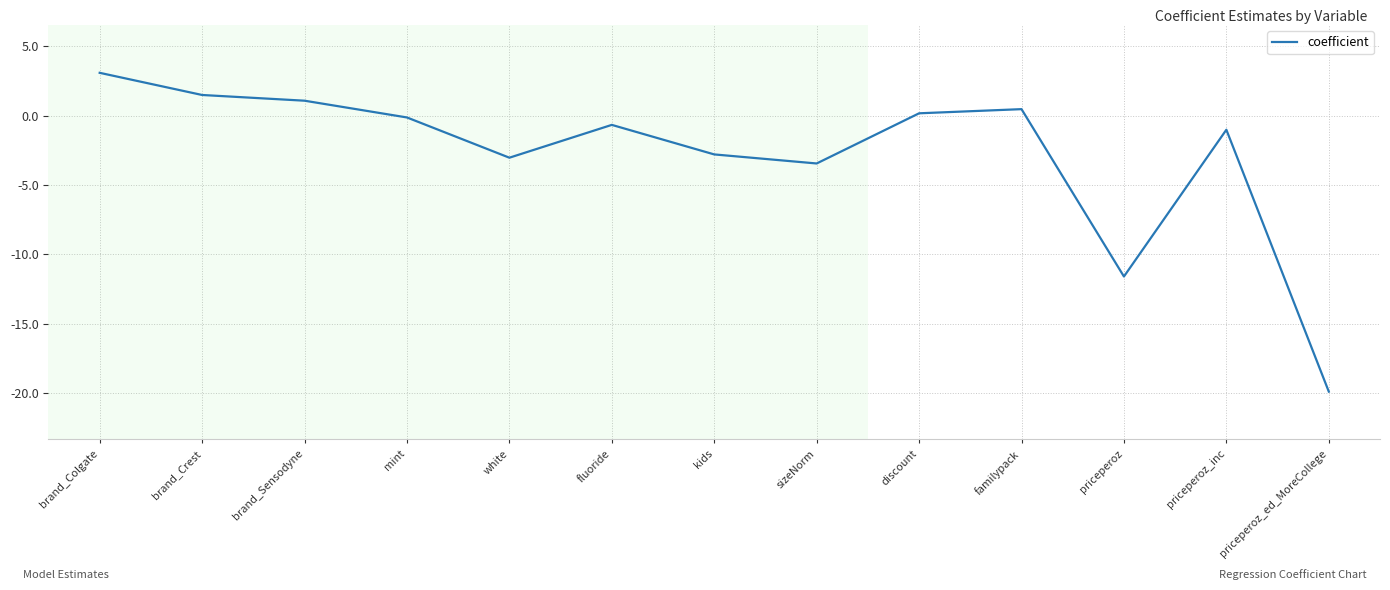

Is it true that the value at brand_Colgate is 3.1?

True